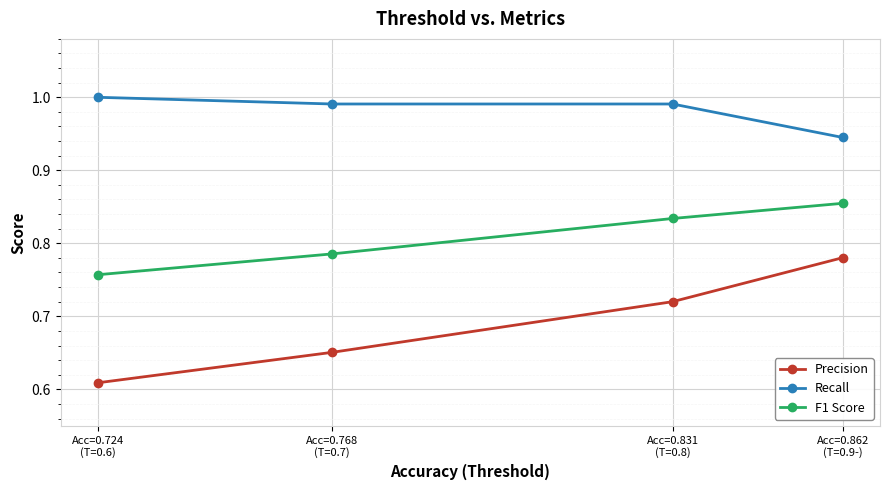

True or false: Recall has more than 1 points higher than both neighbors.

False